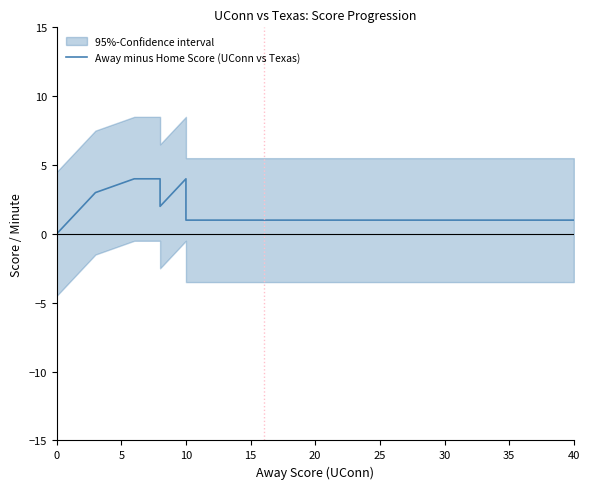

Count the values in the range 1 to 2.

20